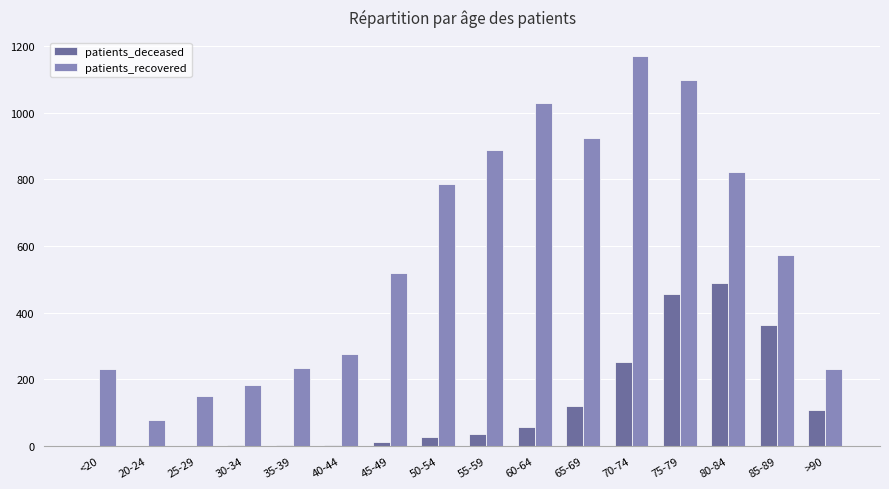

Are the bars horizontal?

No